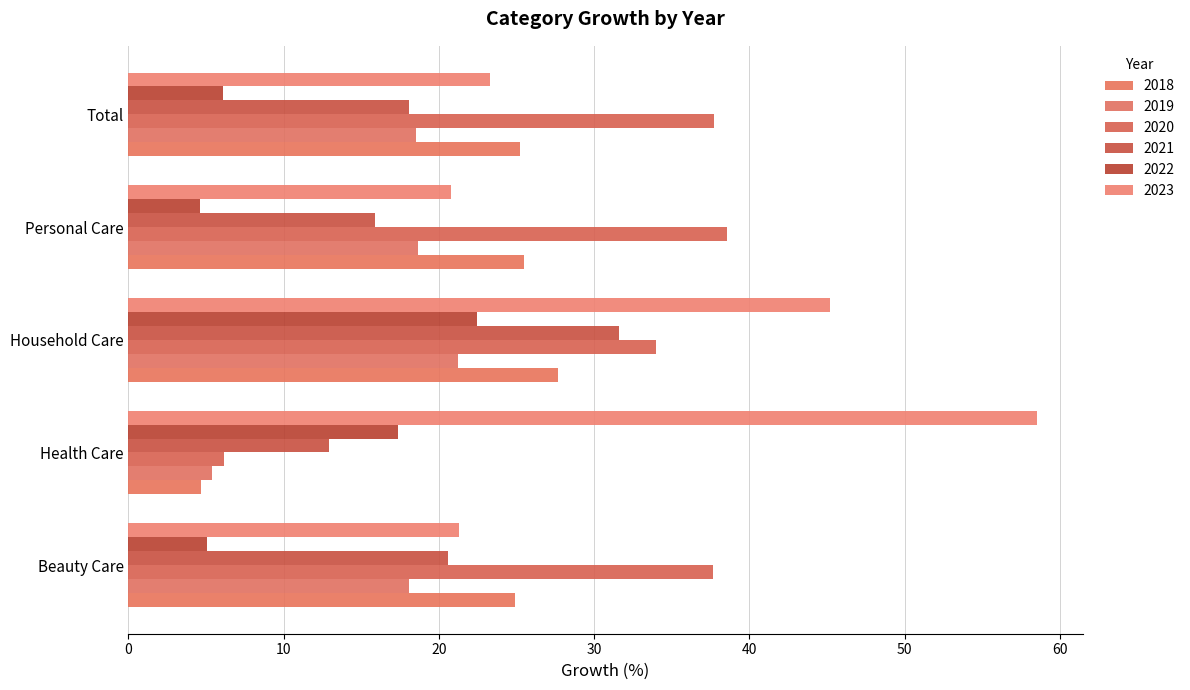

At which category does the chart reach its minimum across all series?

Personal Care